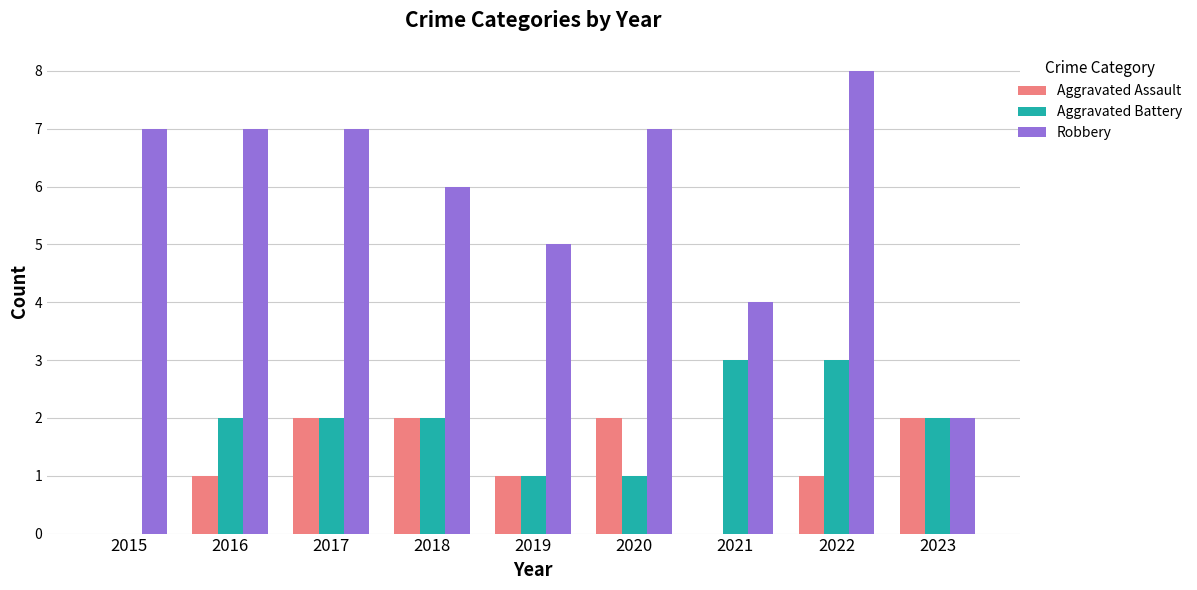

What are all the series names shown in the legend?

Aggravated Assault, Aggravated Battery, Robbery